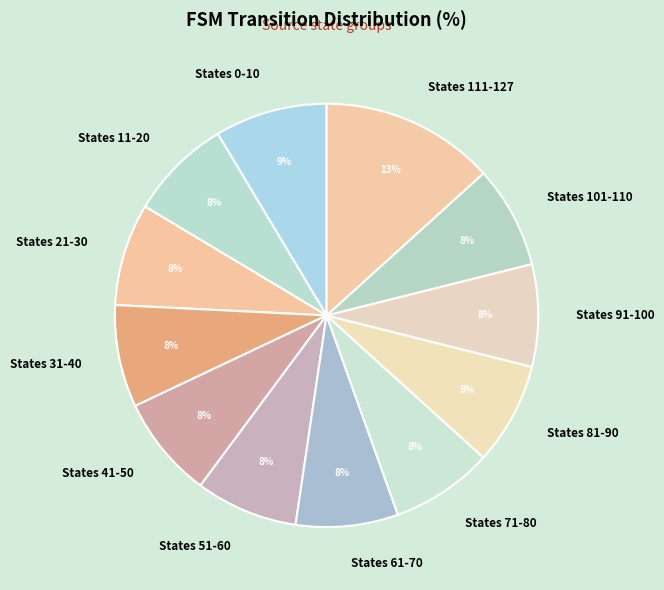

Count the number of slices in the pie.

12